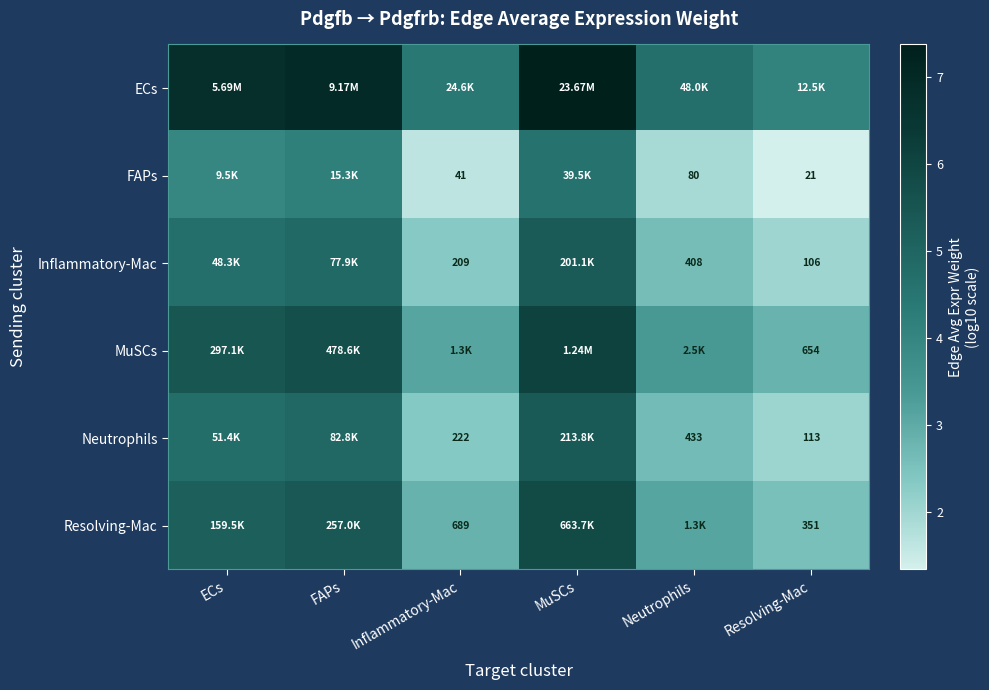

True or false: Neutrophils has a value of 4.9 at FAPs.

True